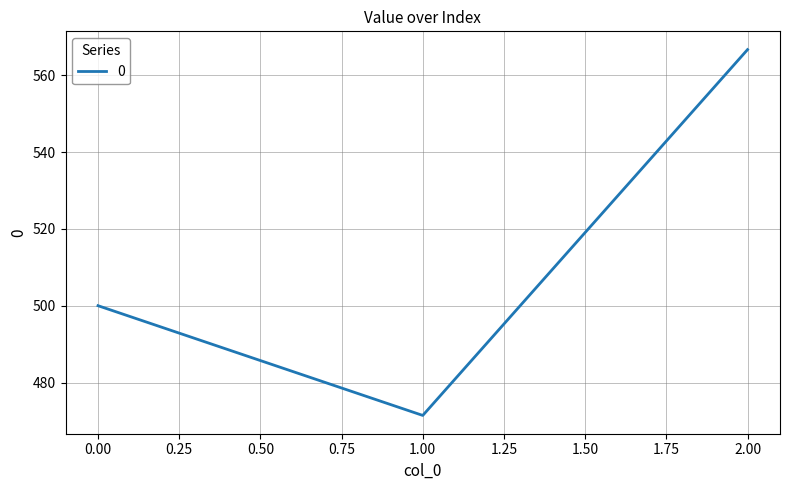

The chart shows a value of 189.5 at 0.00. True or false?

False